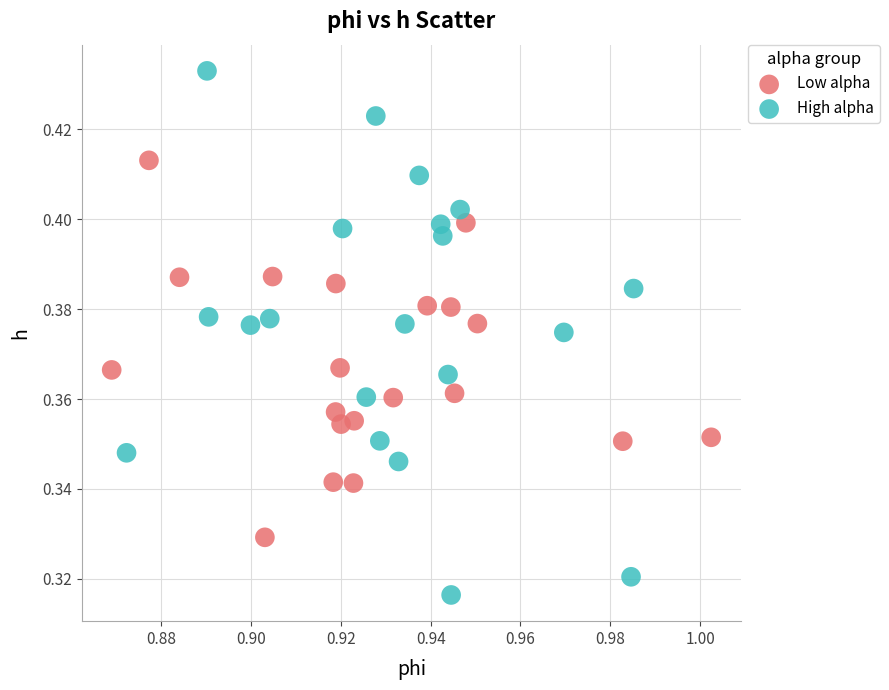

Which series reaches the minimum Y coordinate?

High alpha